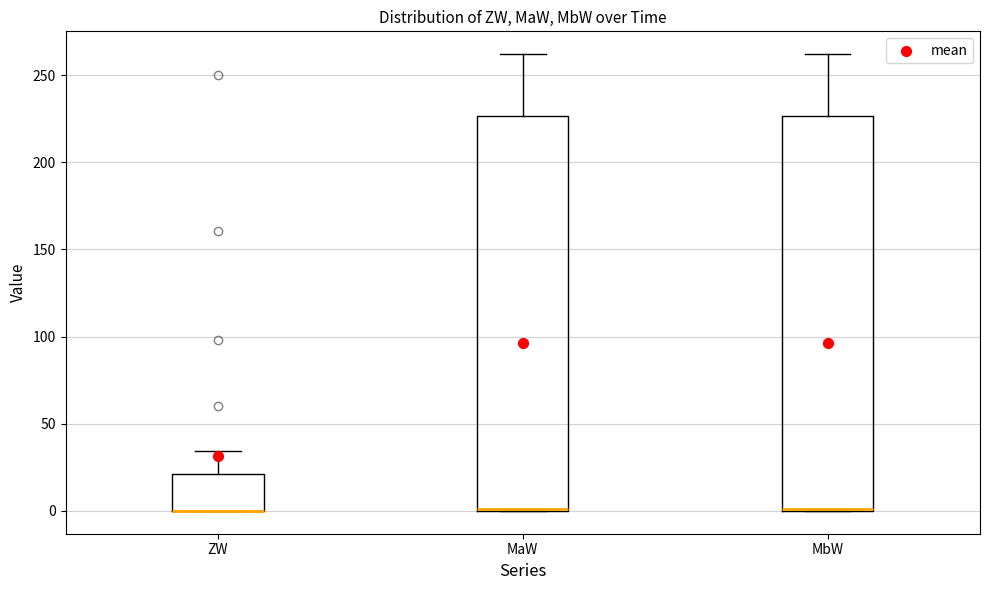

Reading left to right, transcribe this box plot: for each box, give where its median line is, the range the box spans, and where its two whiskers end, as read against the y-axis. The values are not printed on the chart, so give them approximately, as read against the axis.

ZW: median 0 (drawn on the box's lower edge), box 0 to 20, whiskers 0 to 35
MaW: median 0 (drawn on the box's lower edge), box 0 to 225, whiskers 0 to 260
MbW: median 0 (drawn on the box's lower edge), box 0 to 225, whiskers 0 to 260